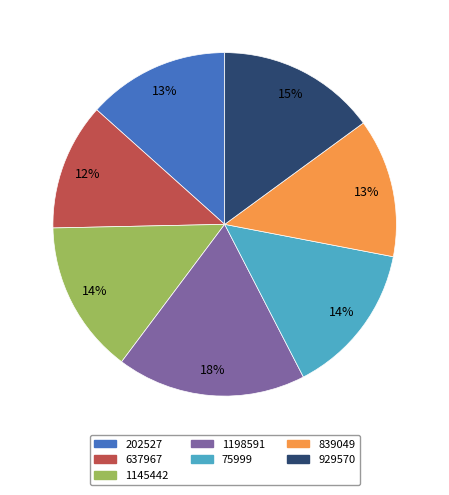

Is the sum of 637967 and 929570 greater than half?

No